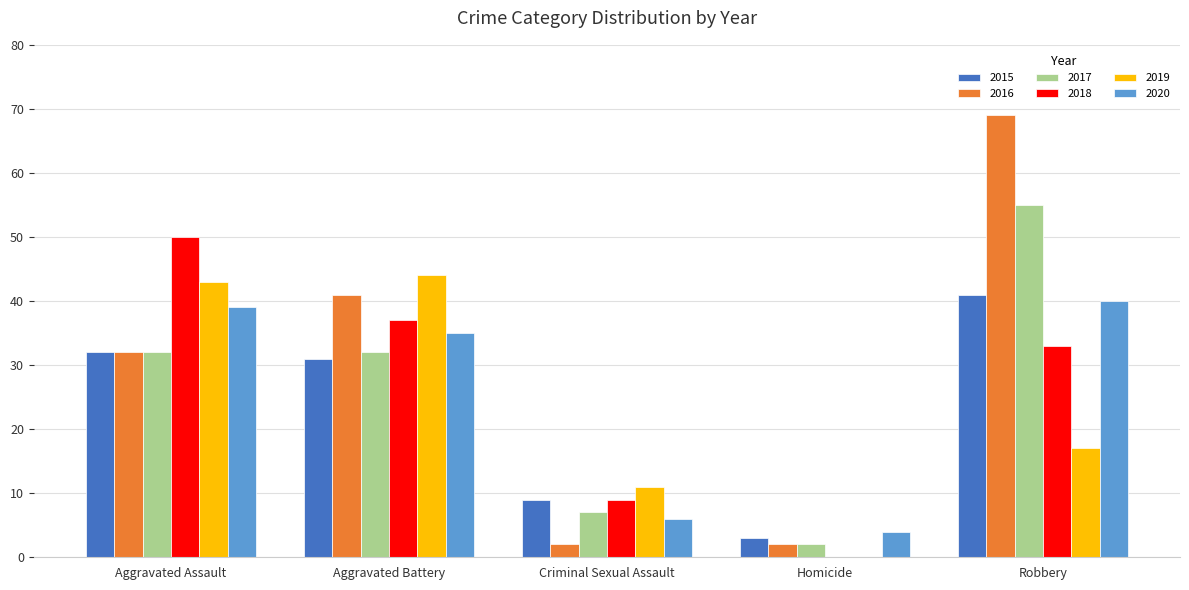

What is the sum of all 2016 values?

146